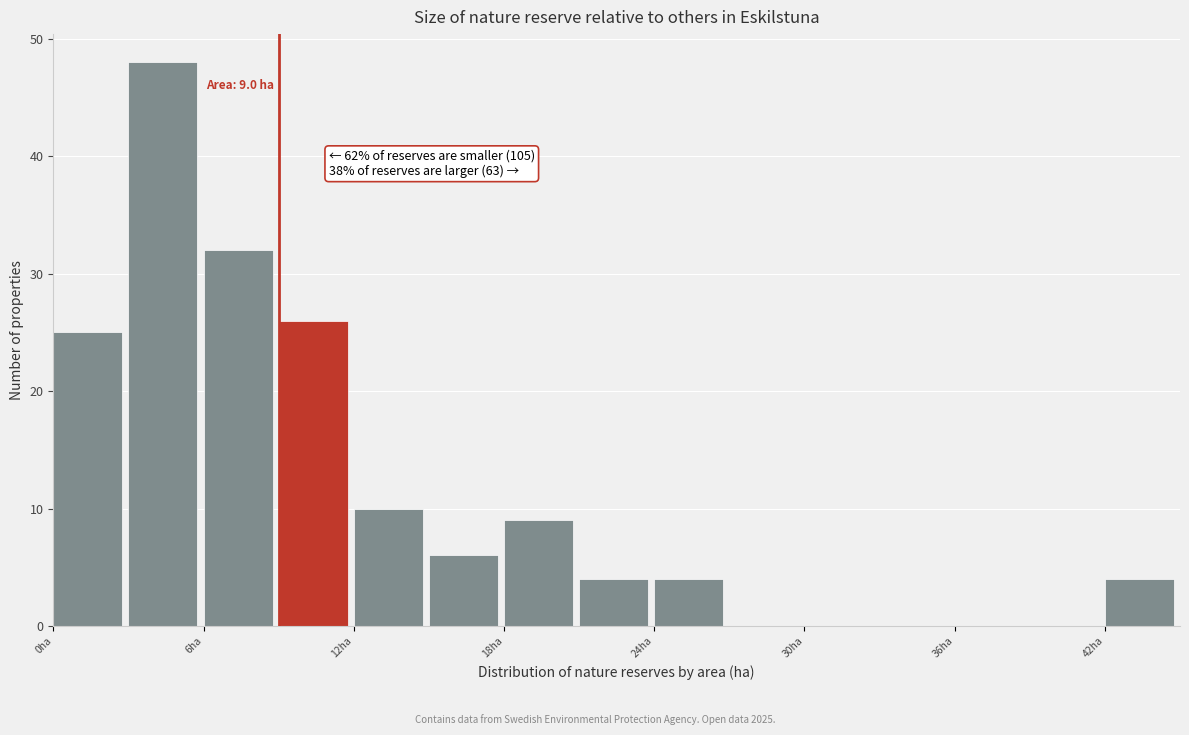

Around what value on the x-axis is the tallest bar? Give the approximate position of its centre, as read against the axis.

4